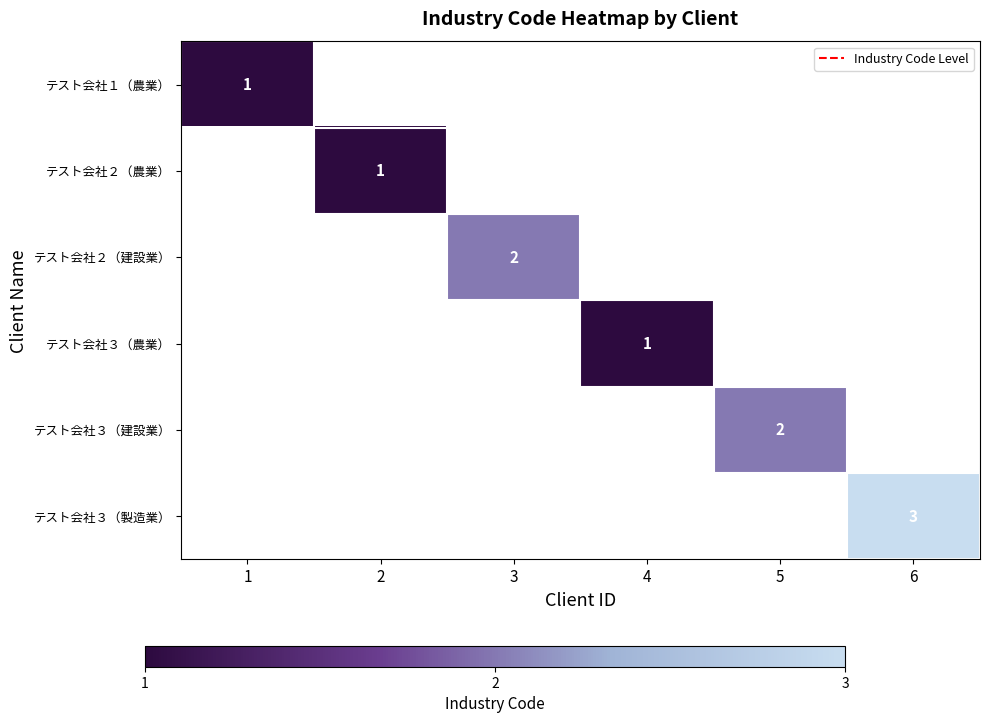

Which label corresponds to the smallest value in the chart?

1